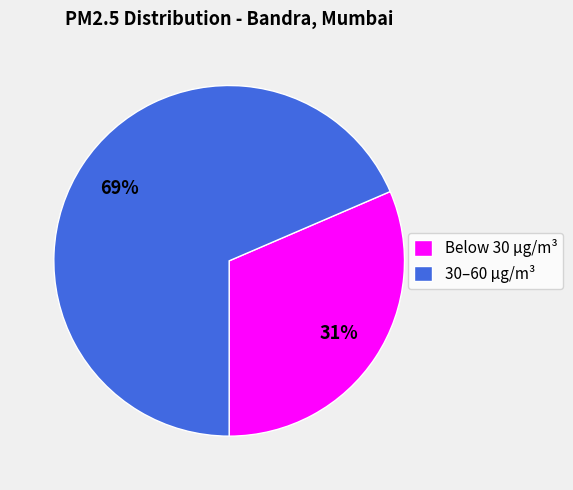

What percentage is the 30–60 µg/m³ slice, to the nearest percent?

69%